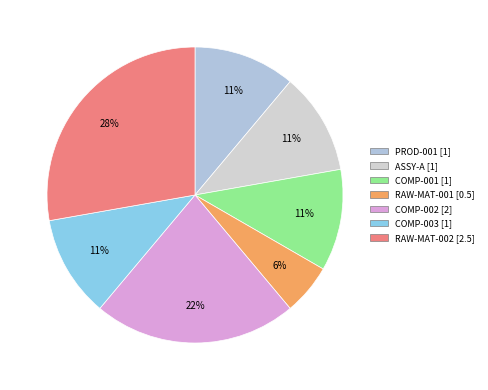

Which slice is the smallest?

RAW-MAT-001